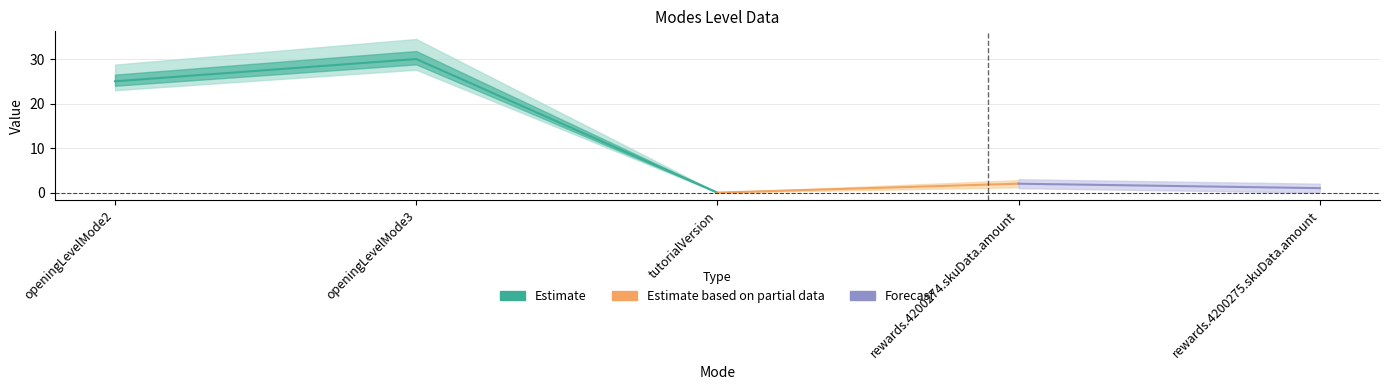

Rank the categories by value from highest to lowest.

openingLevelMode3, openingLevelMode2, rewards.4200274.skuData.amount, rewards.4200275.skuData.amount, tutorialVersion